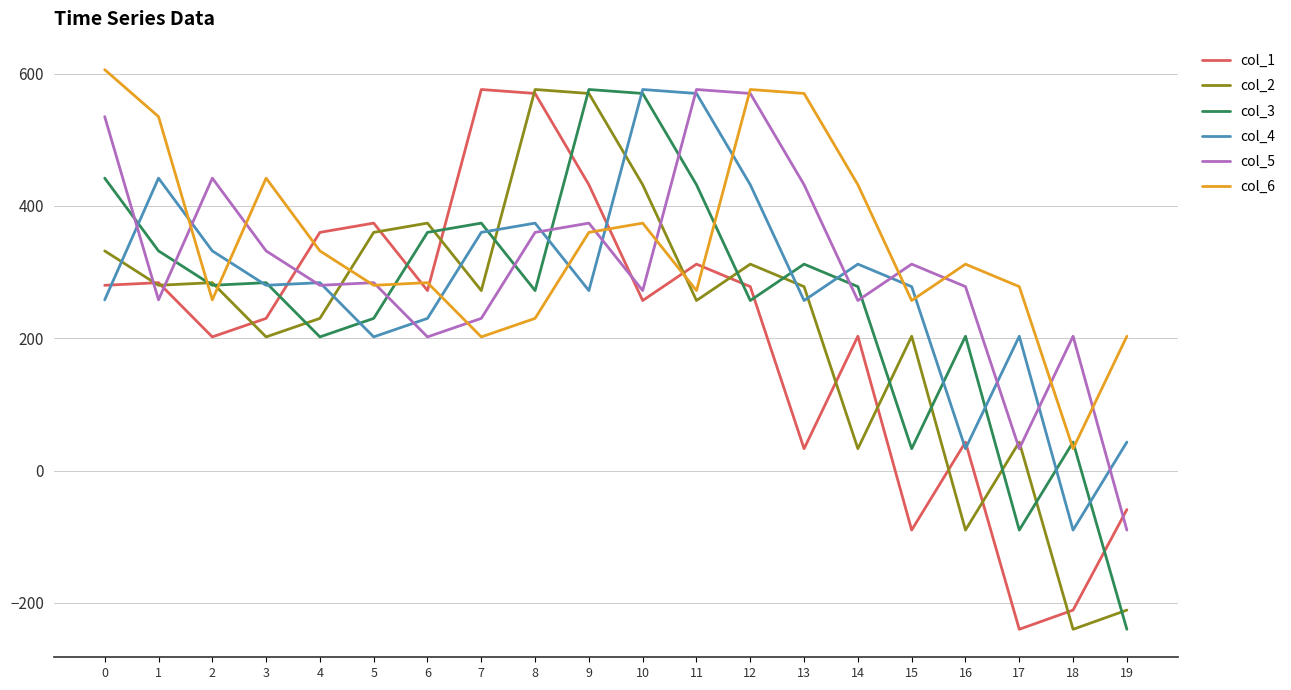

The value of col_4 at 11 is 570.0. True or false?

True